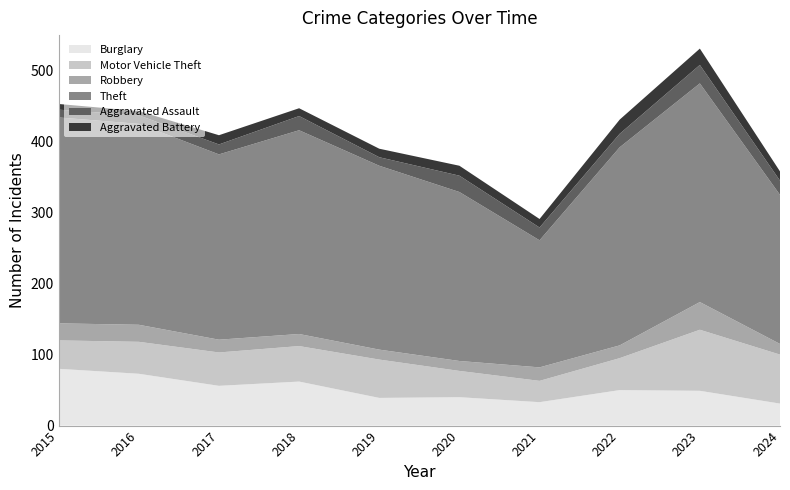

Reading left to right, transcribe all the data shown in this chart.

Burglary: 2015=80	2016=73	2017=56	2018=62	2019=39	2020=40	2021=33	2022=50	2023=49	2024=31
Motor Vehicle Theft: 2015=40	2016=45	2017=47	2018=50	2019=54	2020=37	2021=30	2022=45	2023=86	2024=69
Robbery: 2015=24	2016=24	2017=18	2018=17	2019=14	2020=14	2021=19	2022=18	2023=39	2024=15
Theft: 2015=290	2016=283	2017=261	2018=287	2019=259	2020=238	2021=179	2022=279	2023=308	2024=210
Aggravated Assault: 2015=11	2016=12	2017=14	2018=20	2019=12	2020=23	2021=18	2022=19	2023=26	2024=20
Aggravated Battery: 2015=8	2016=6	2017=13	2018=11	2019=12	2020=14	2021=12	2022=20	2023=23	2024=13